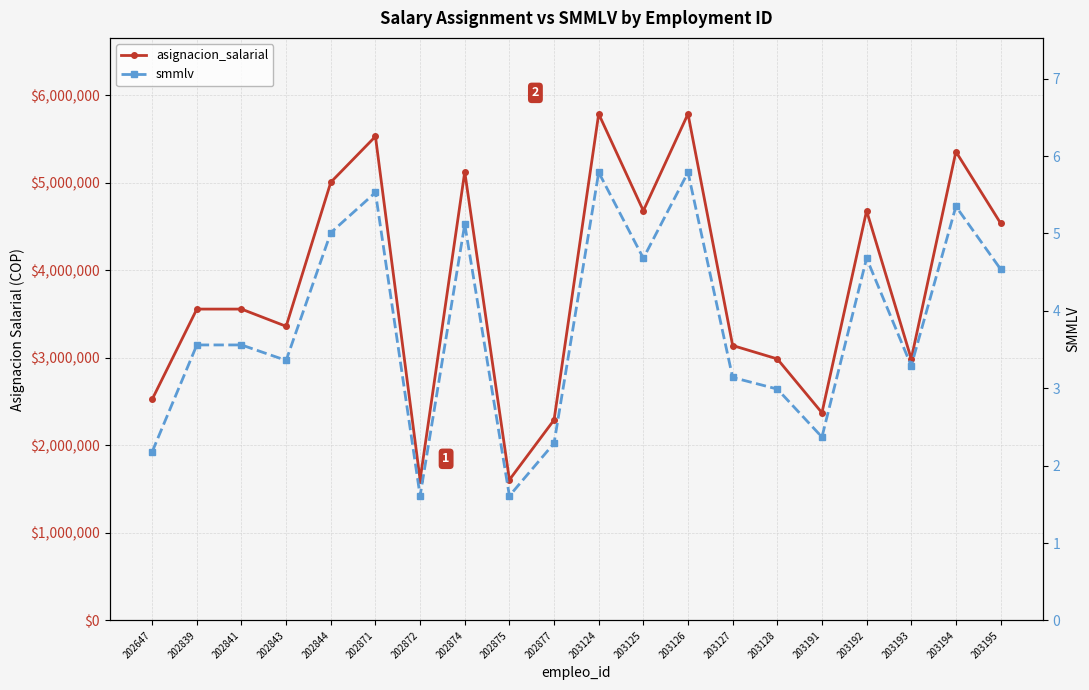

True or false: asignacion_salarial has more than 1 interior local peaks.

True